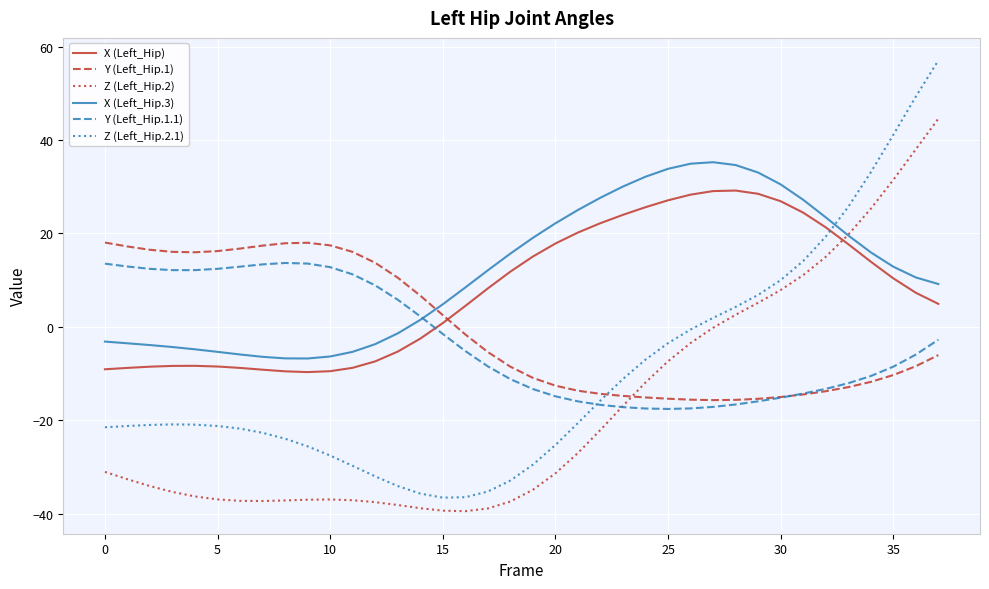

What is the lowest value of the Y (Left_Hip.1) series?

-15.7